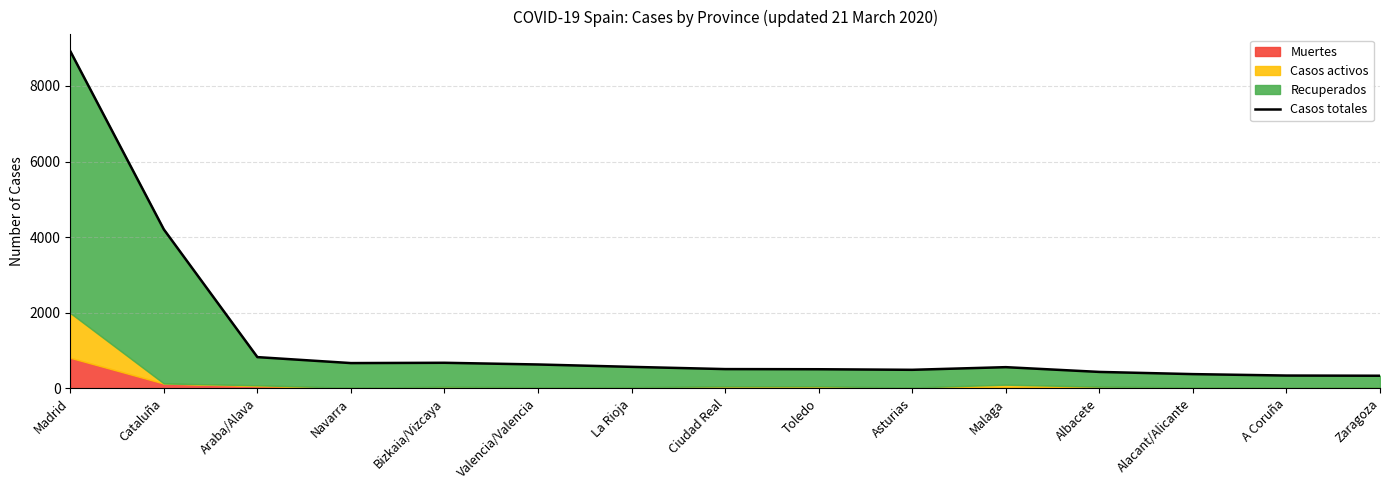

Is it true that the value at La Rioja is 564?

True